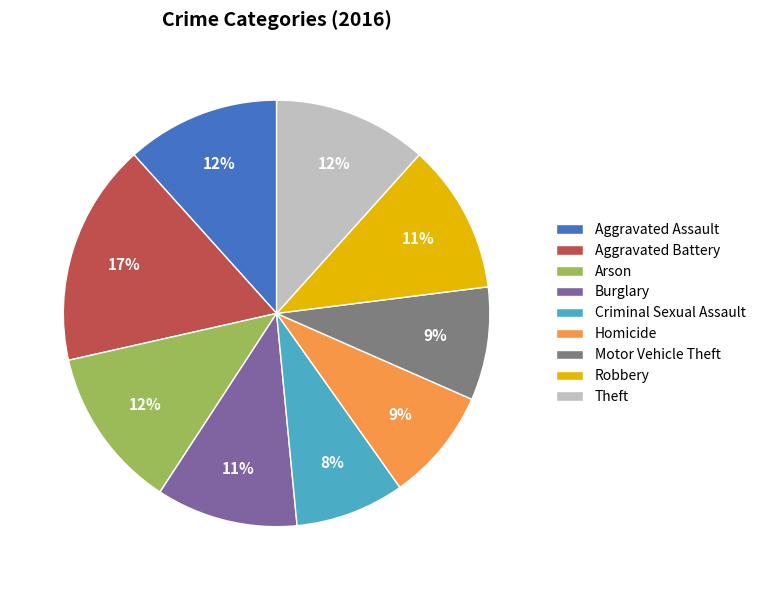

How many slices are in this pie chart?

9